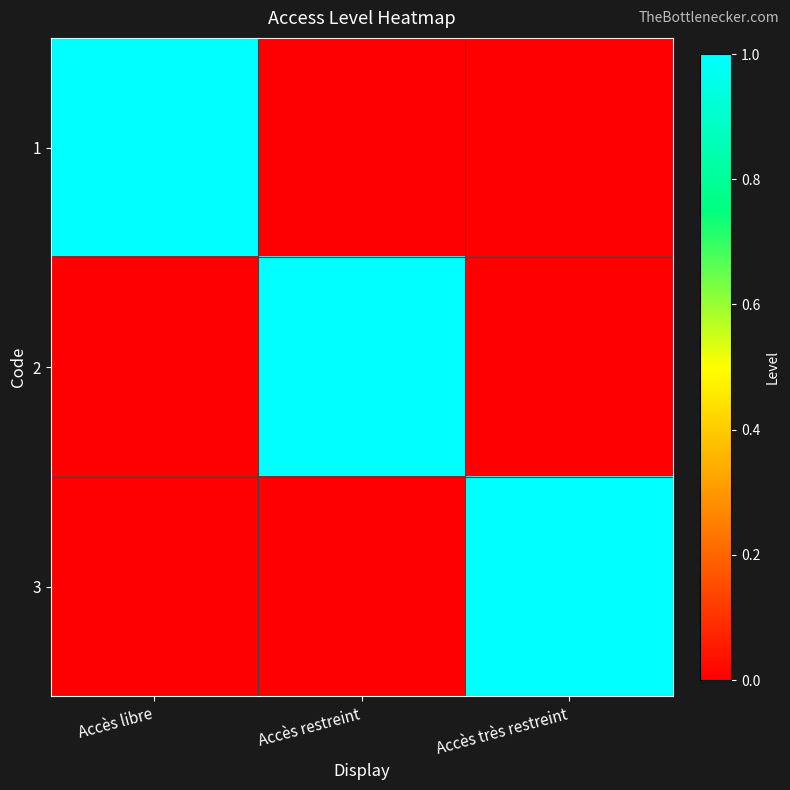

At how many categories does at least one series exceed 0?

3